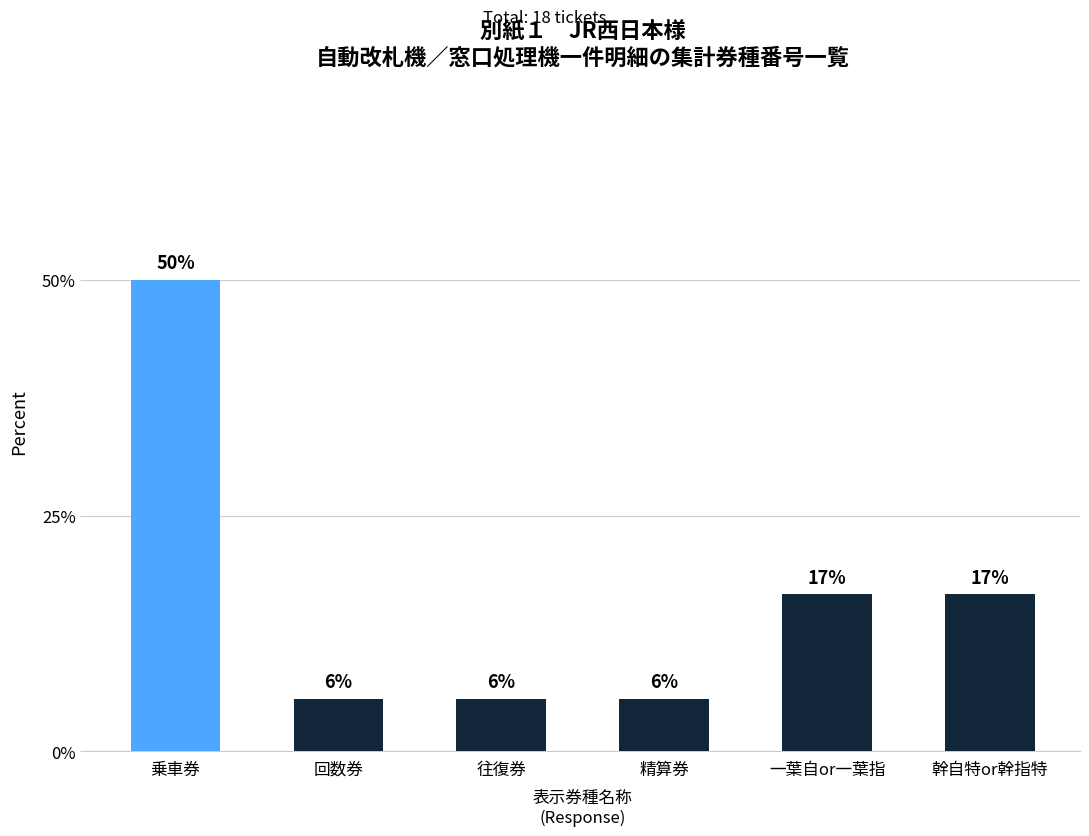

Between 往復券 and 幹自特or幹指特, which is larger?

幹自特or幹指特